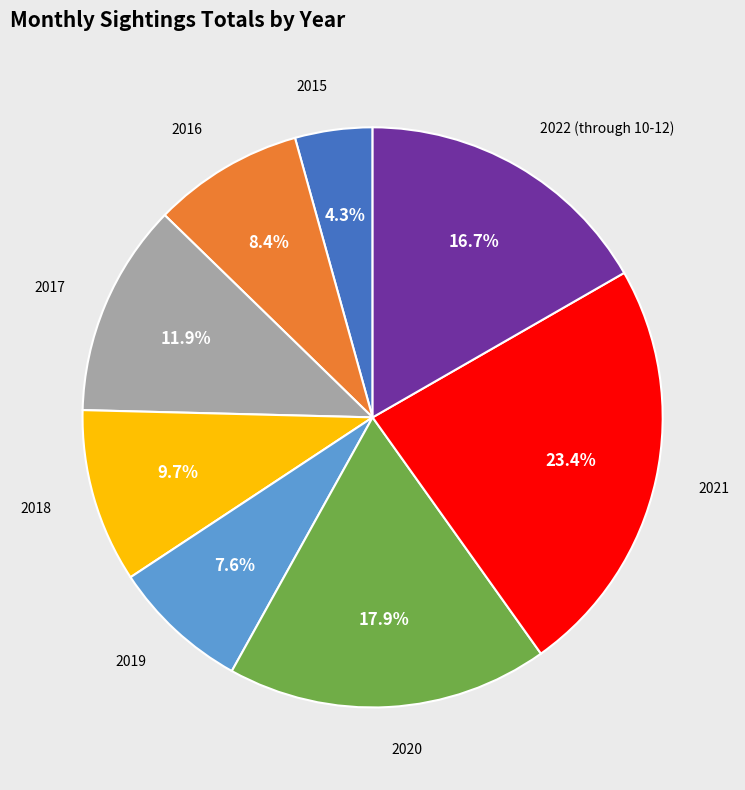

To the nearest percent, what is the difference between the largest and smallest slice percentages?

19%